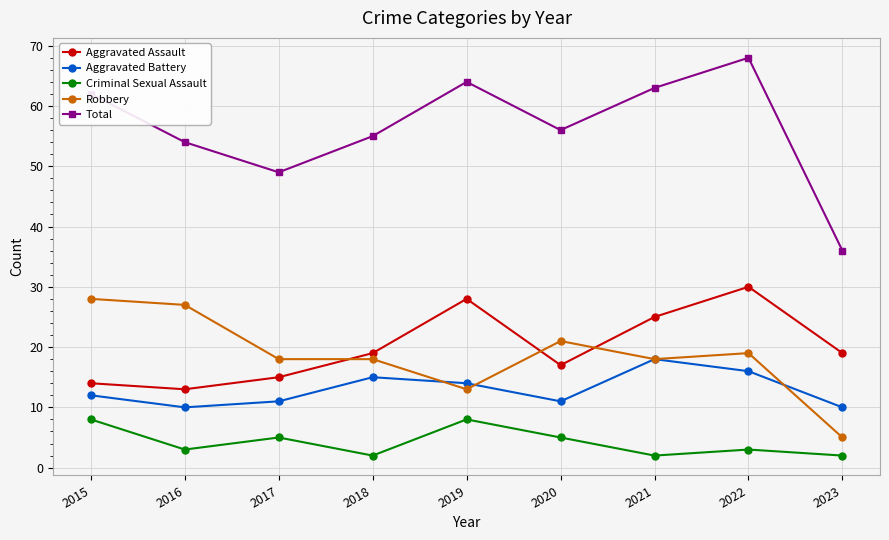

What are all the series names shown in the legend?

Aggravated Assault, Aggravated Battery, Criminal Sexual Assault, Robbery, Total